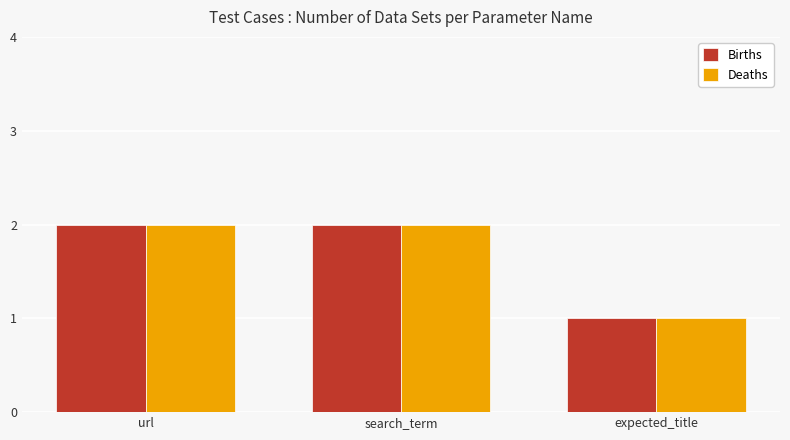

What is the greatest value displayed?

2